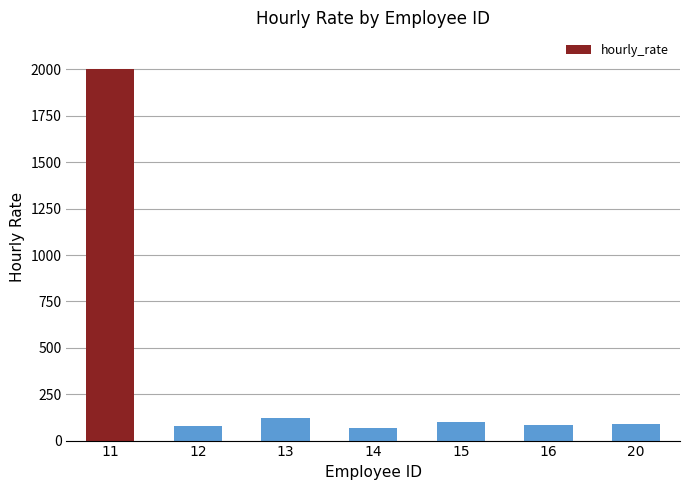

Which category has the highest value across all series?

11